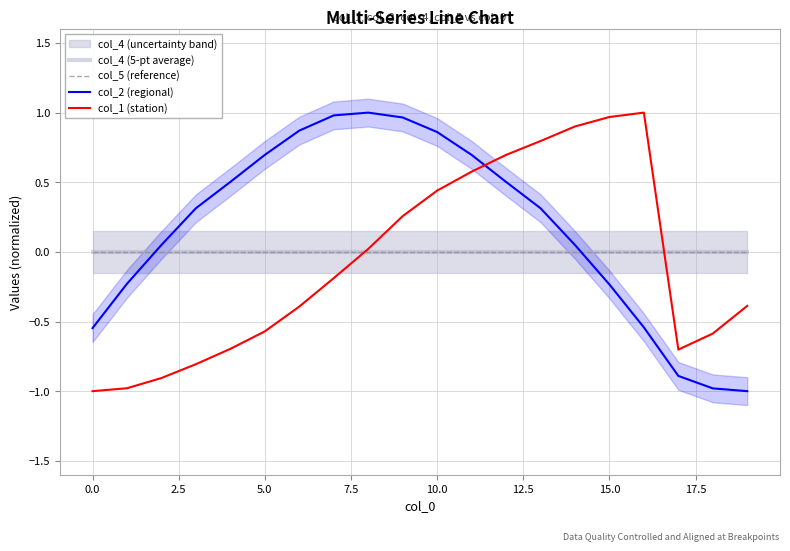

What is the minimum value shown in the chart?

-1.0